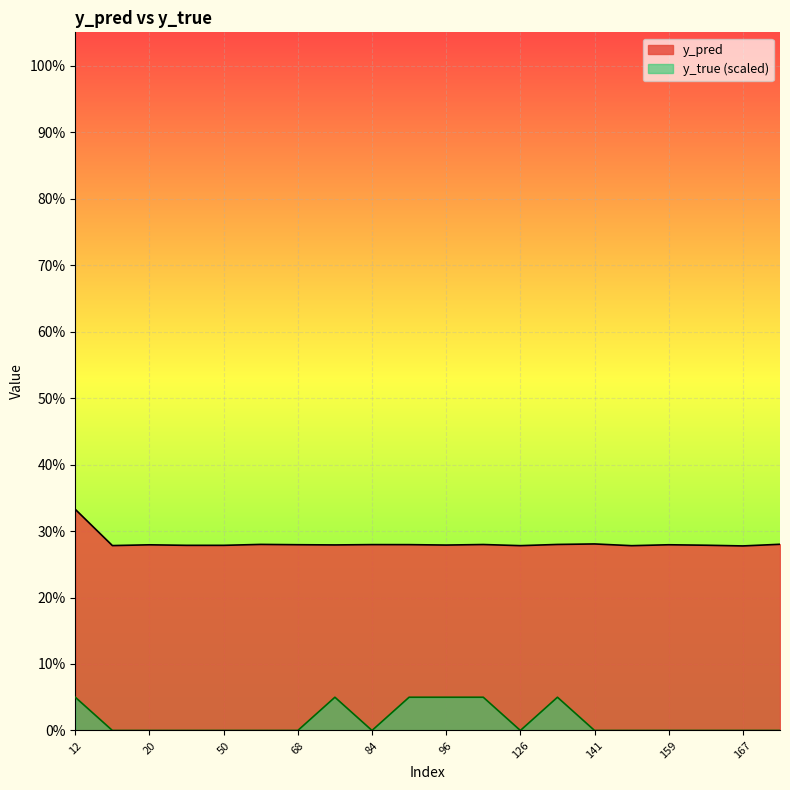

Where is y_pred nearest to the value 0?

167